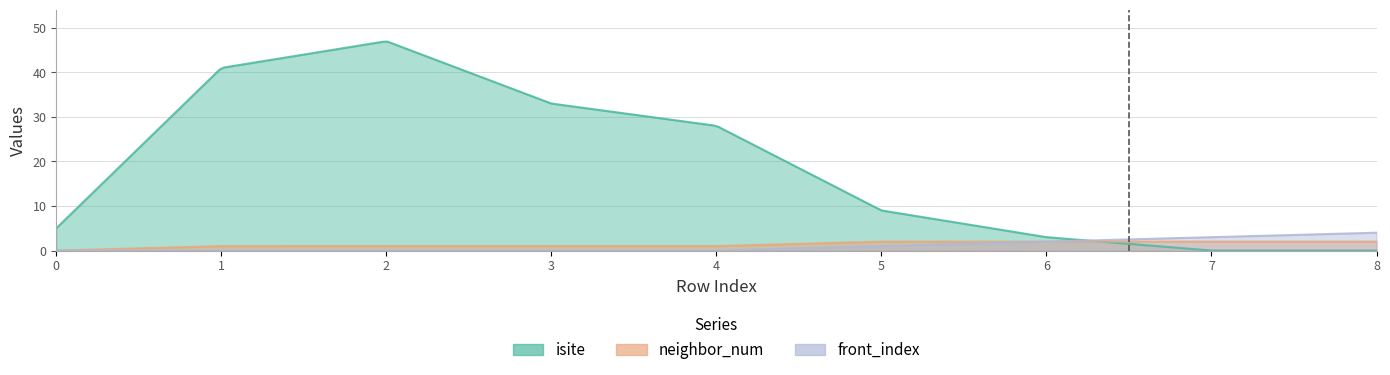

Which category has the highest value in the front_index series?

8